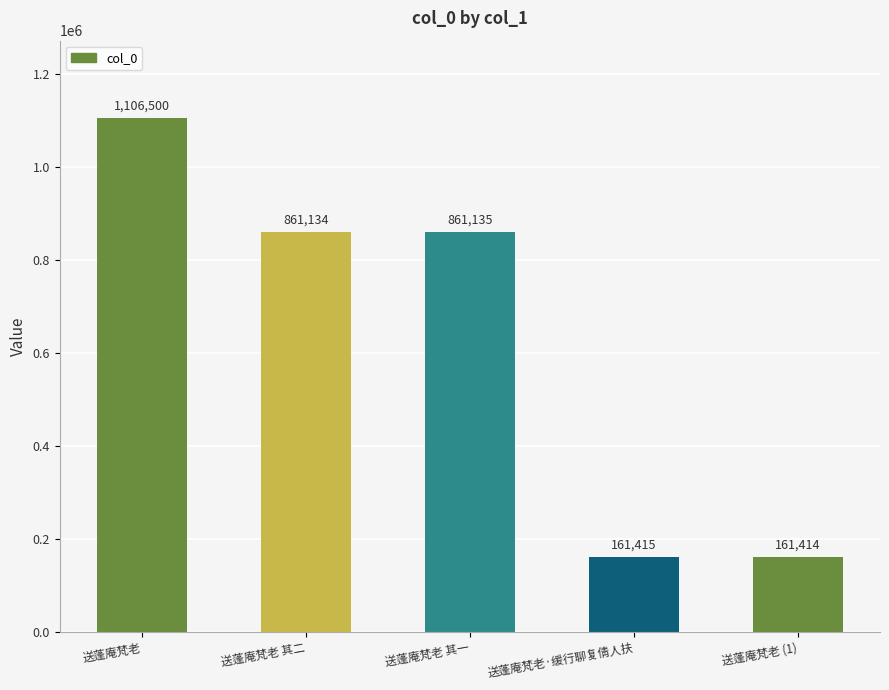

At which label is the value closest to 633957?

送蓬庵梵老 其二